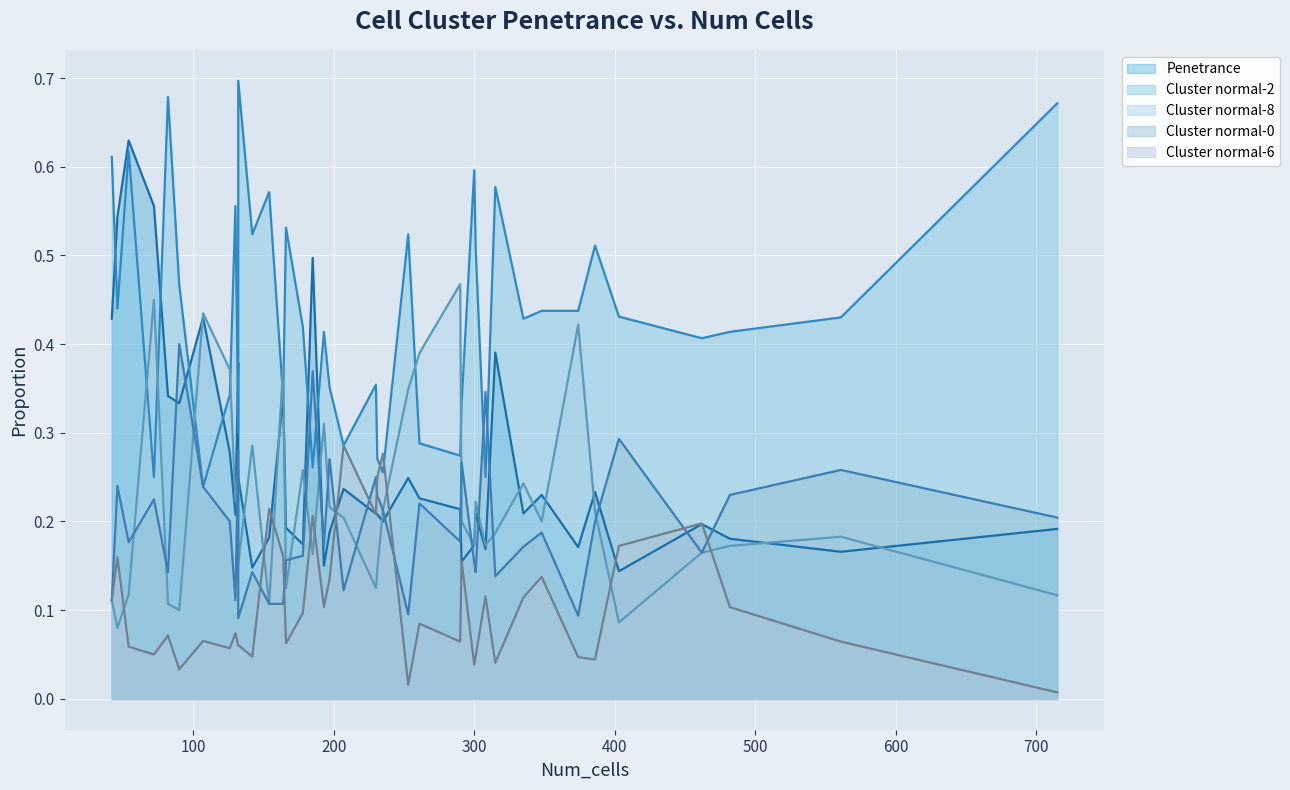

Between 715 and 482, which is larger?

715